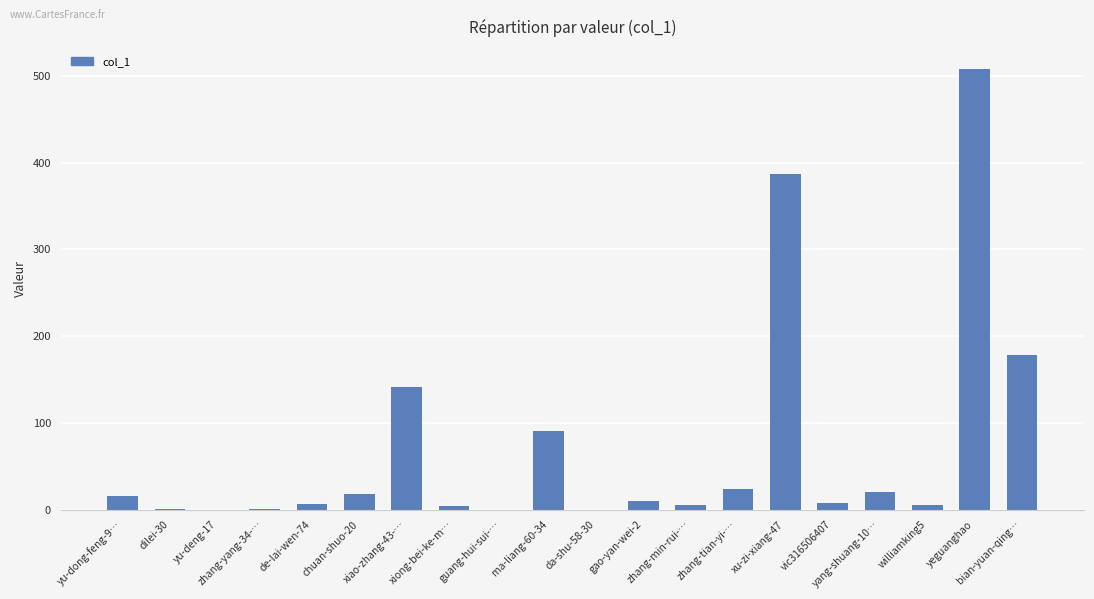

What is the difference between the values at zhang-yang-34-… and de-lai-wen-74?

6